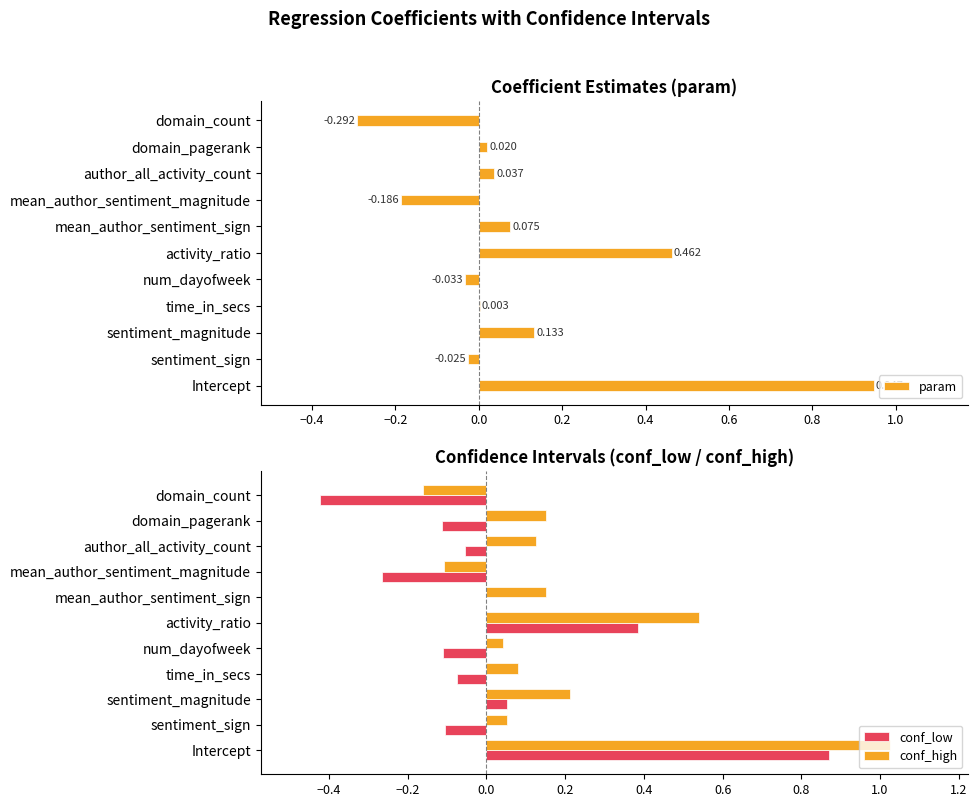

Count the number of categories in the chart.

11